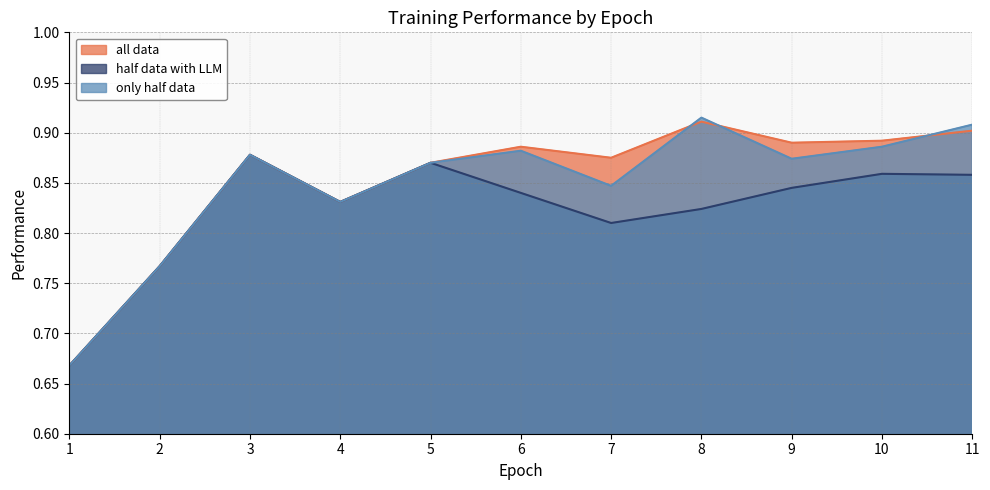

The value of only half data at 6 is 0.9. True or false?

True